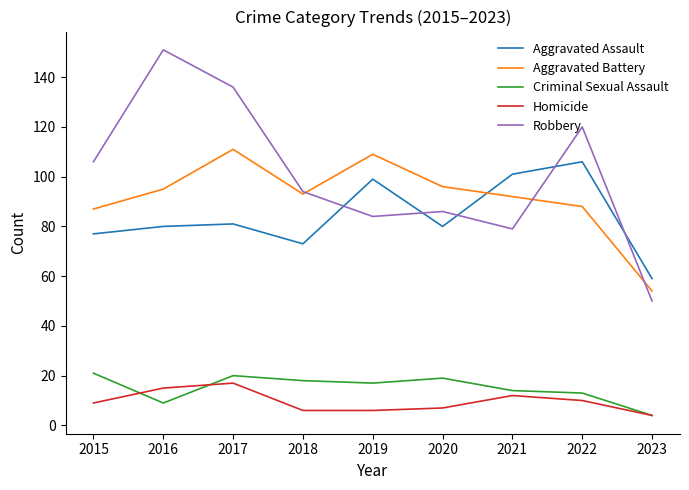

Between 2016 and 2020, which series saw the biggest shift?

Robbery